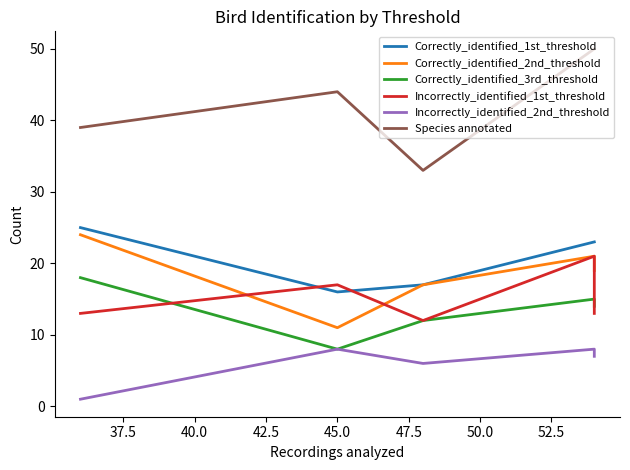

How many times do Correctly_identified_1st_threshold and Incorrectly_identified_1st_threshold cross each other?

2